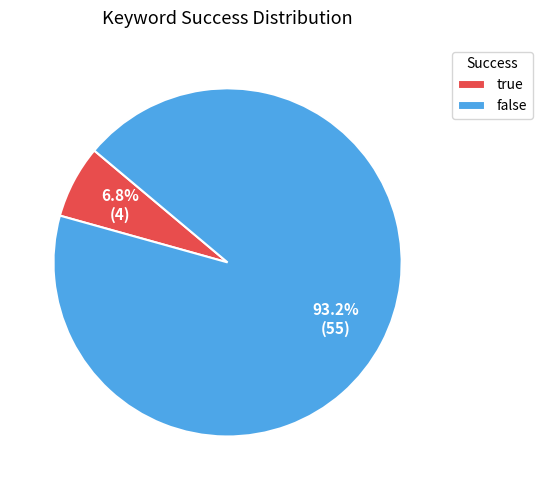

Is it true that true is 21% of the pie?

False